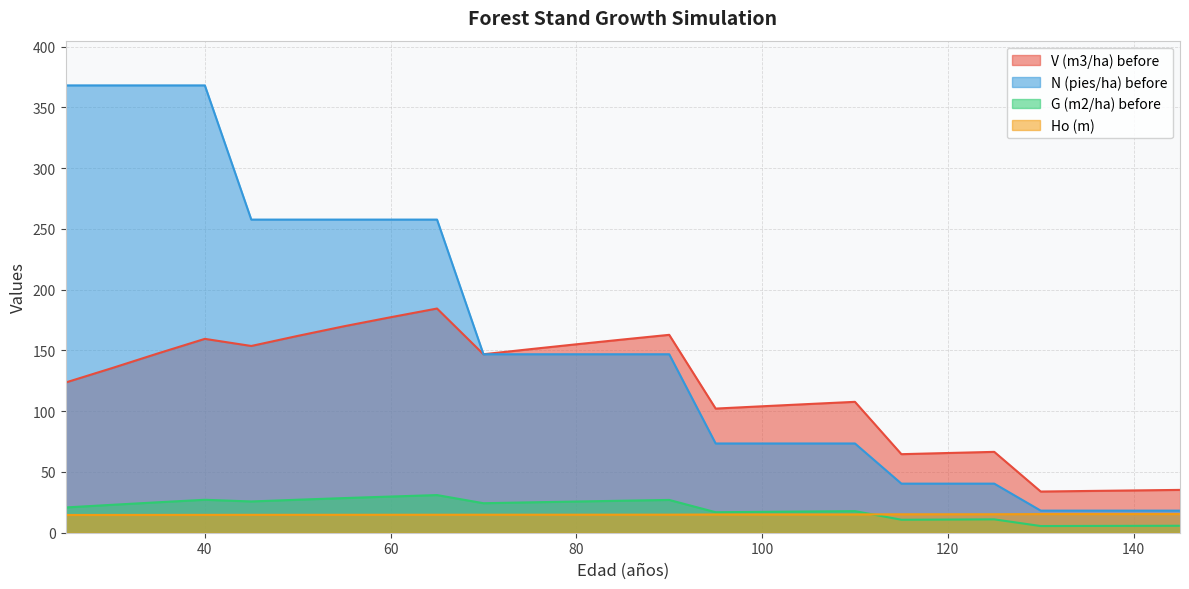

True or false: V (m3/ha) before and G (m2/ha) before intersect in this chart.

False